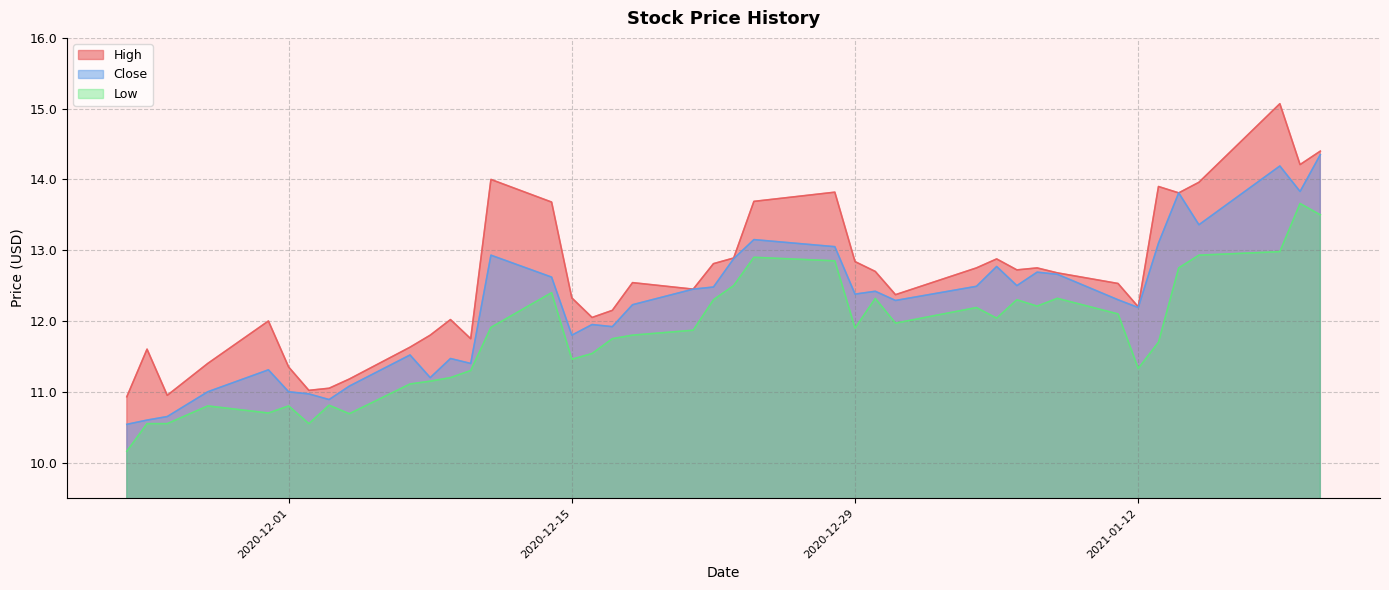

Does the chart display data point markers on the line(s)?

No